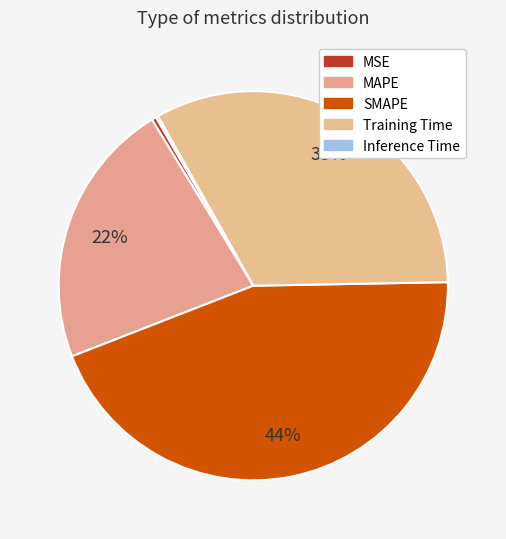

To the nearest percent, what is the difference between the MAPE and Training Time slice percentages?

11%